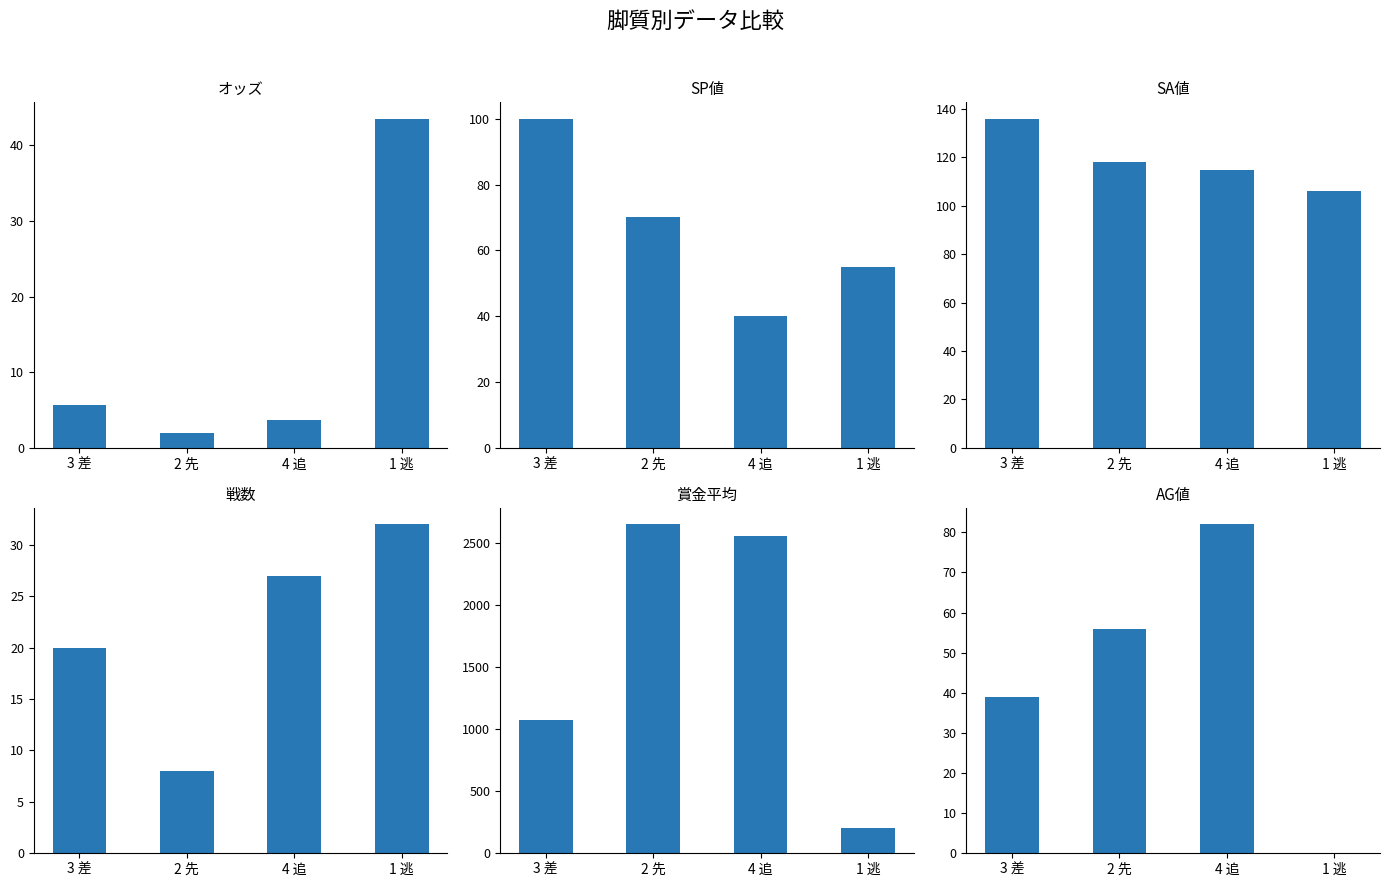

True or false: オッズ has a value of 67.8 at 1 逃.

False